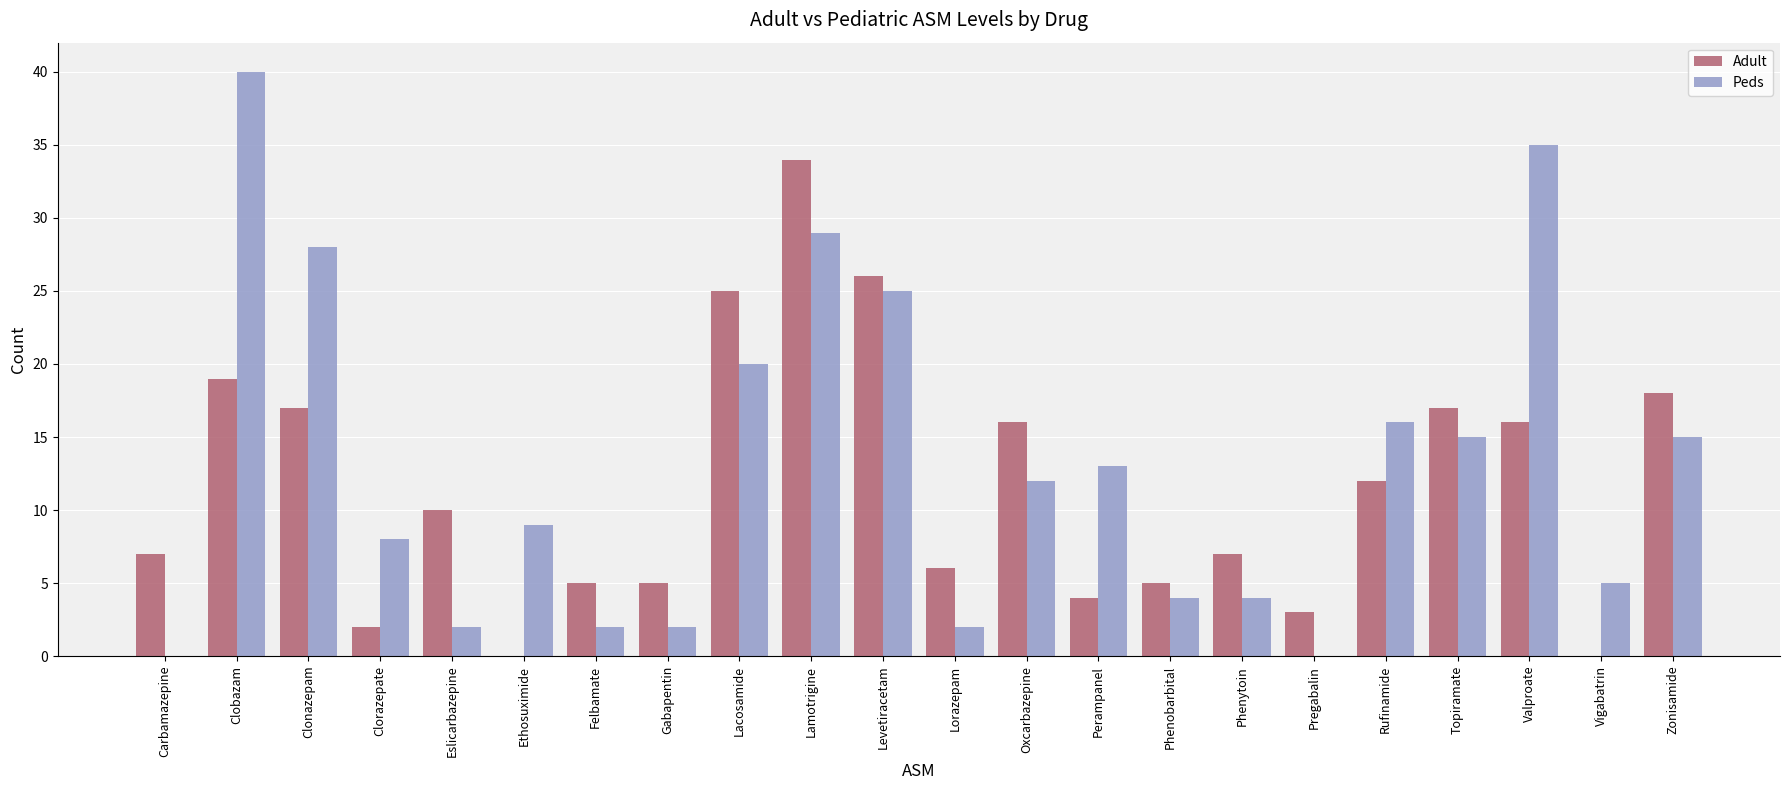

What is the sum of the Adult values at Perampanel and Lorazepam?

10